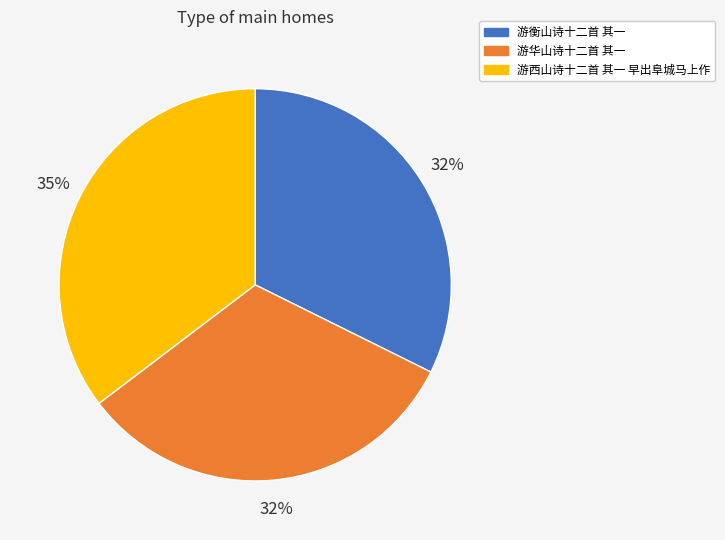

Which has a higher value, 游西山诗十二首 其一 早出阜城马上作 or 游华山诗十二首 其一?

游西山诗十二首 其一 早出阜城马上作